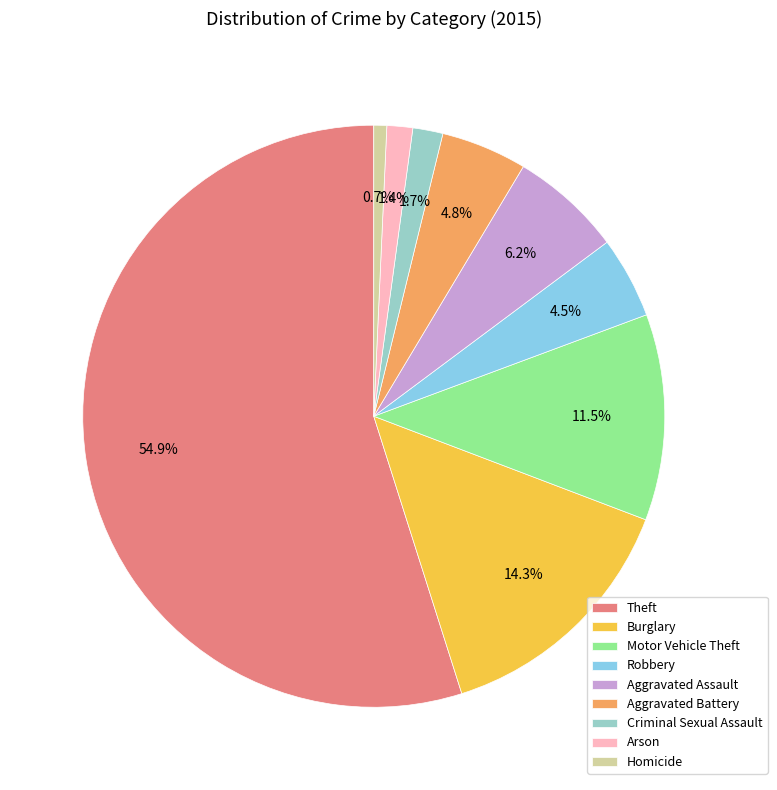

Is it true that Motor Vehicle Theft is 26% of the pie?

False